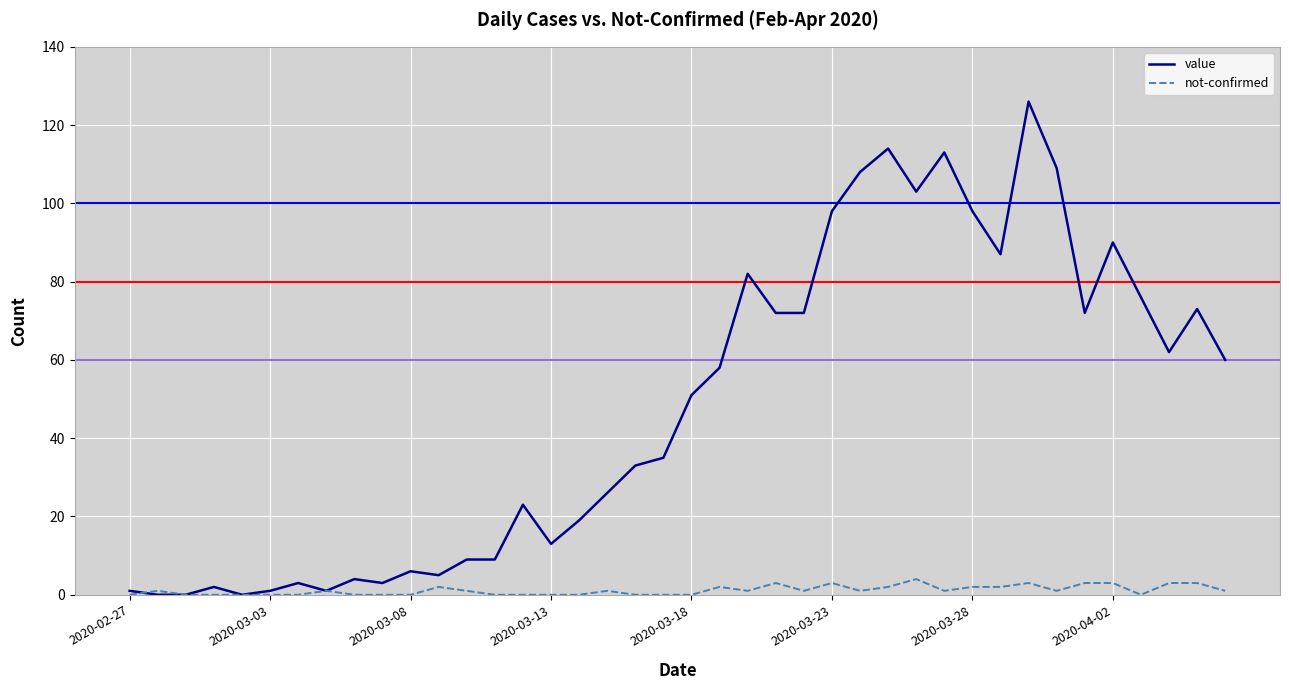

Which series has the widest spread of values?

value